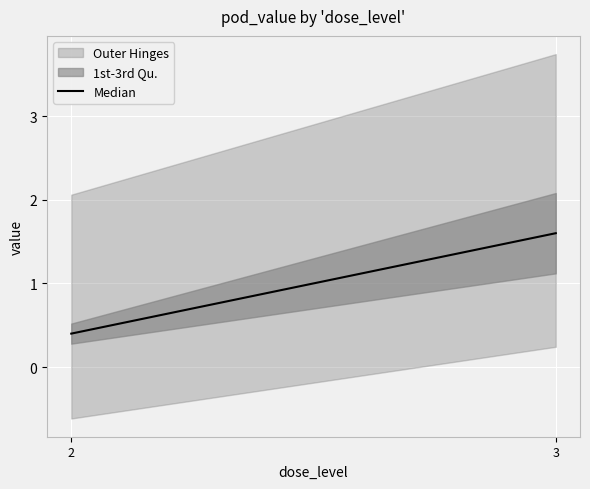

What is the change in value from 2 to 3?

+1.2